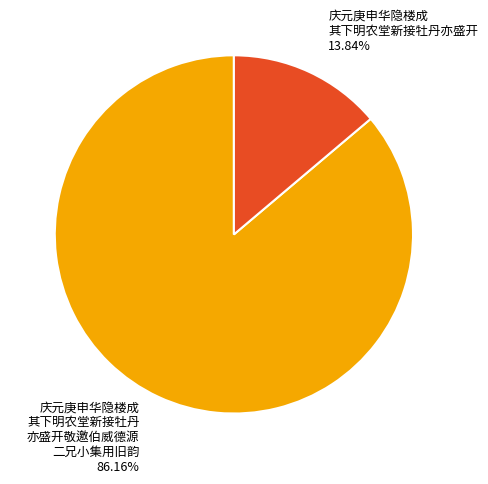

Does 庆元庚申华隐楼成 其下明农堂新接牡丹 亦盛开敬邀伯威德源 二兄小集用旧韵 86.16% account for over 50% of the chart?

Yes